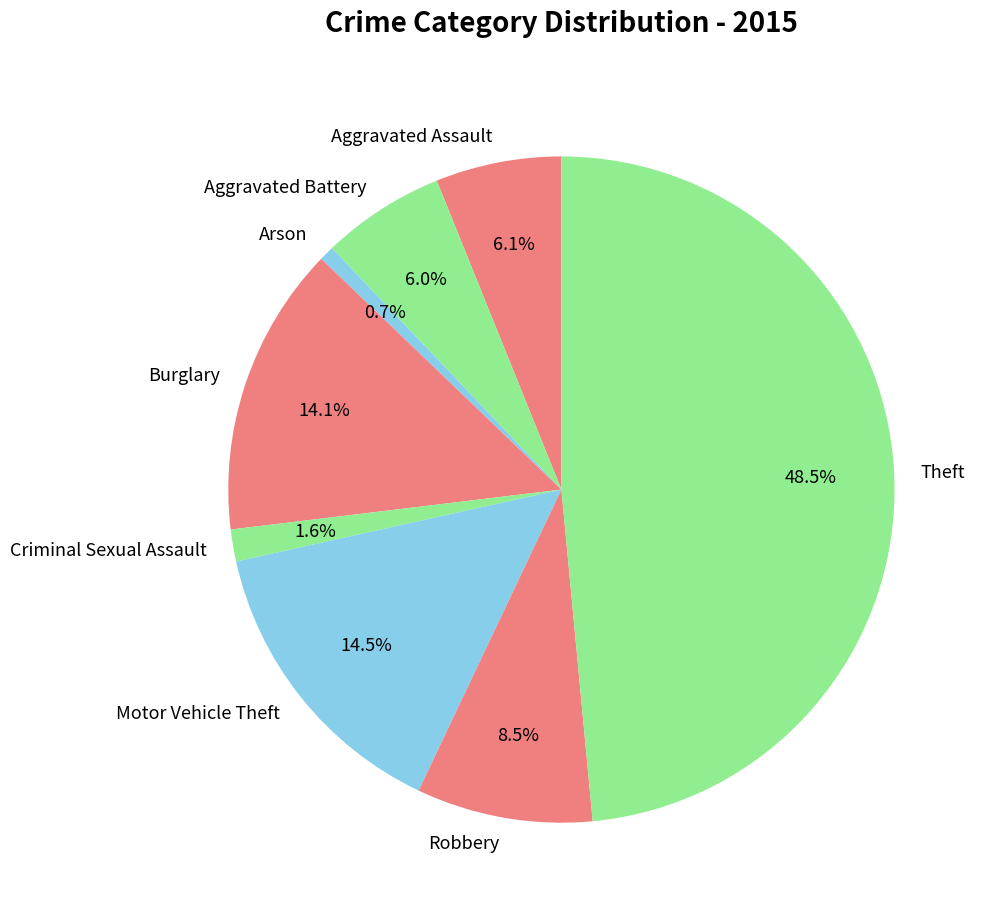

True or false: Burglary accounts for 23% of the total.

False